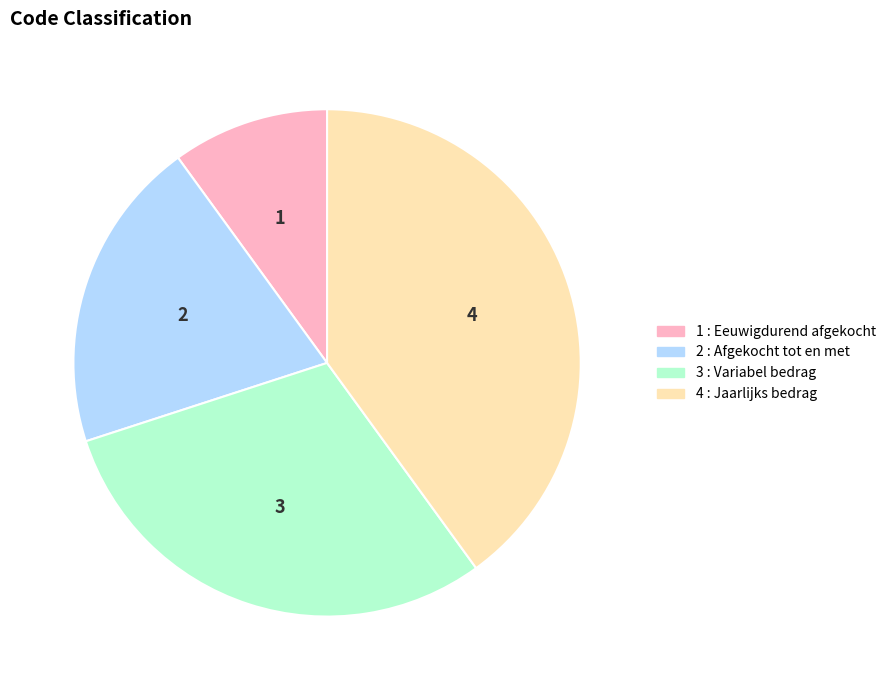

Is there a majority slice in this chart?

No